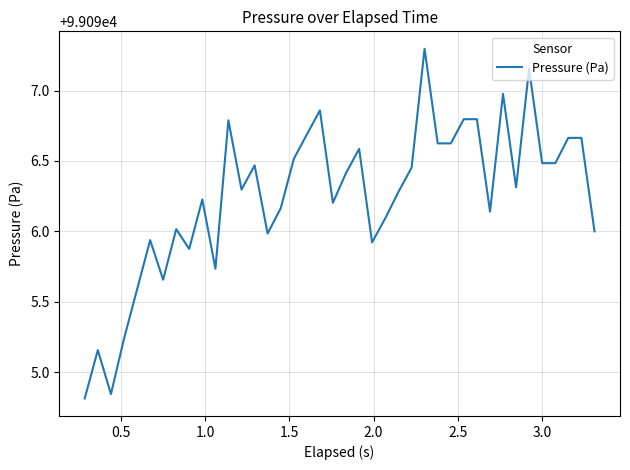

What is the greatest value displayed?

99097.3